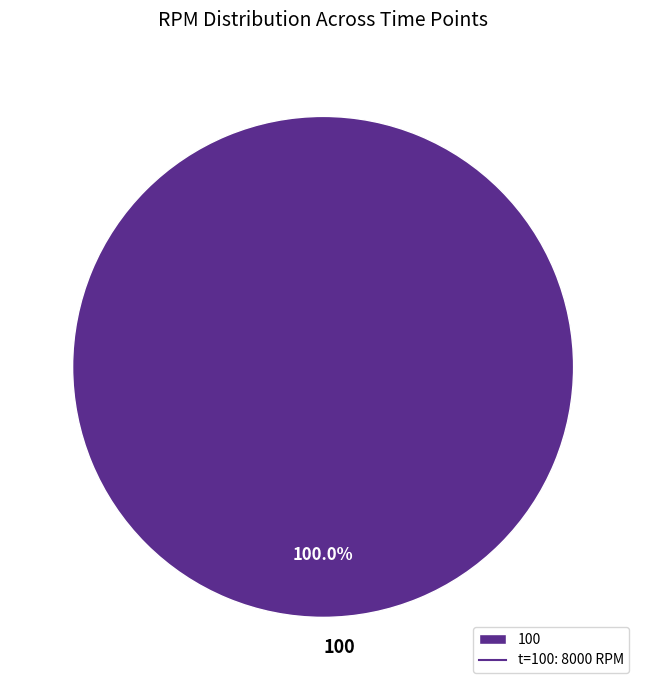

The 100 slice represents 100% of the pie. True or false?

True